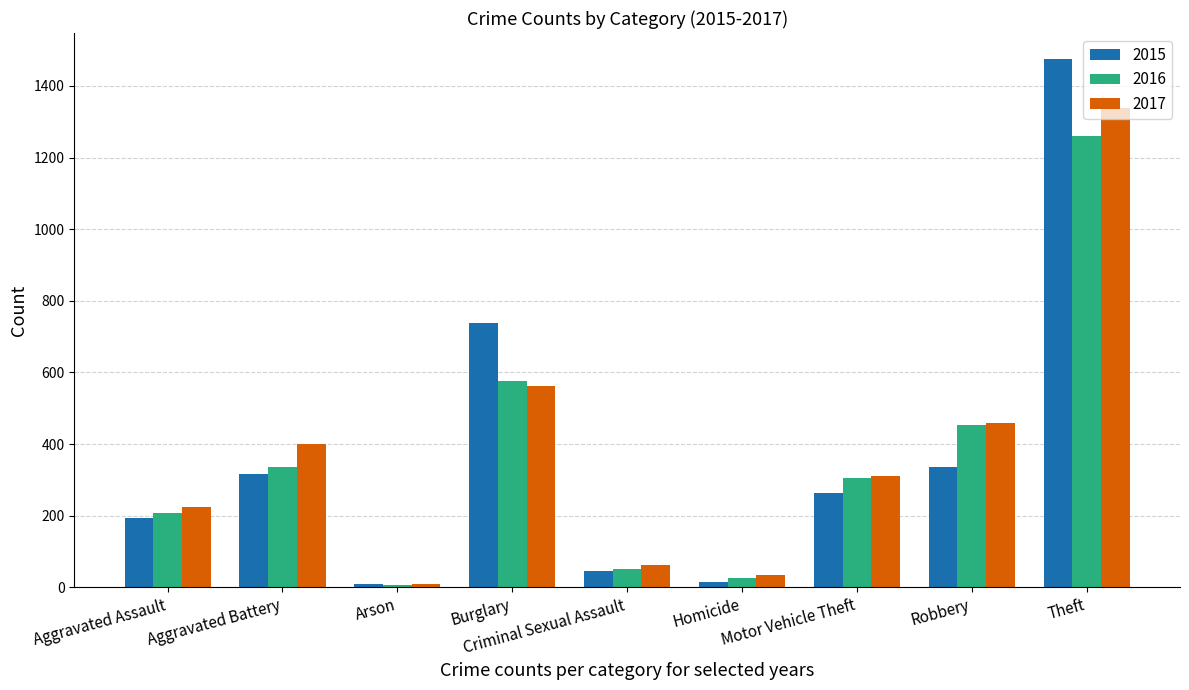

What is the label of the 2nd bar from the right?

Robbery